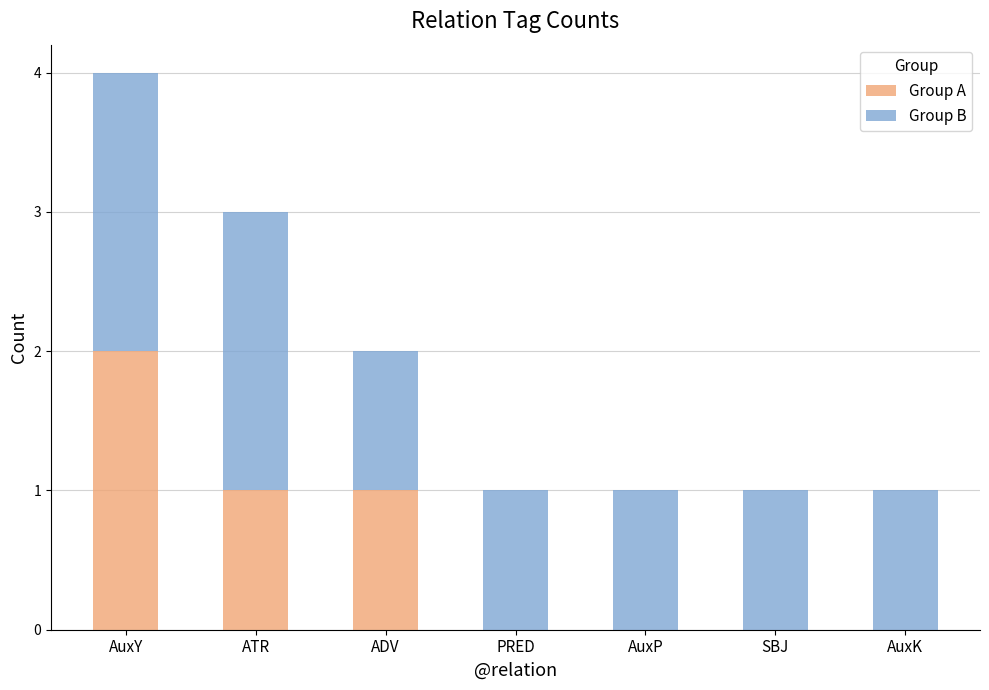

At which label does Group A reach its peak?

AuxY